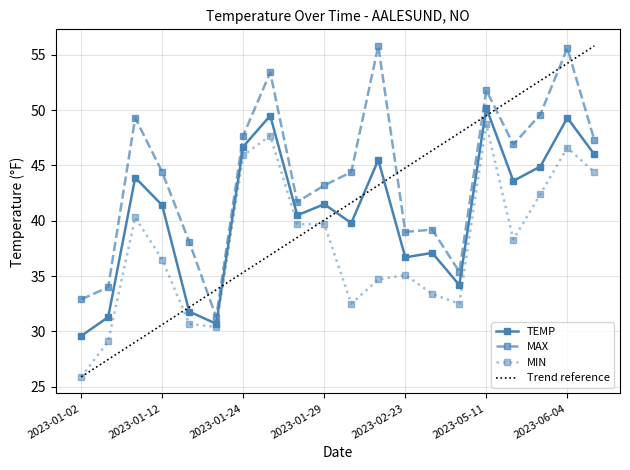

True or false: Trend reference and MAX intersect in this chart.

True